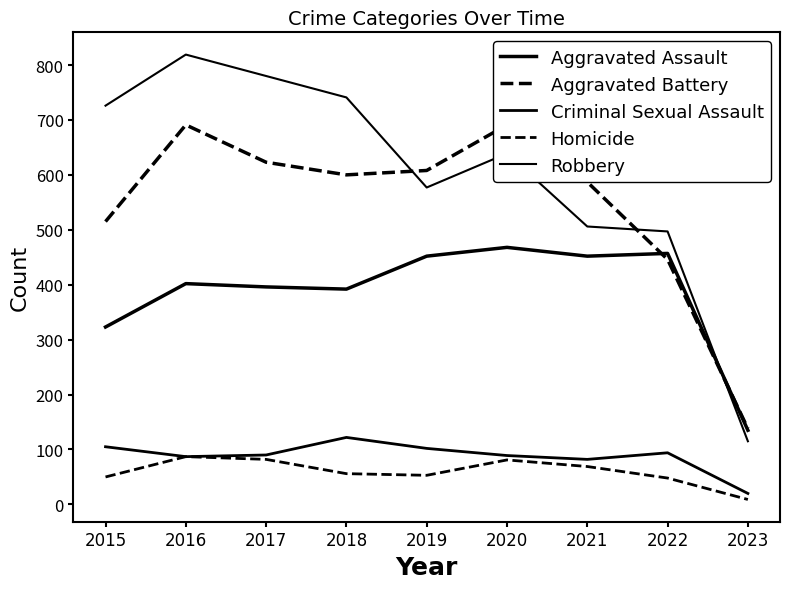

Between which two adjacent categories do Aggravated Battery and Robbery first intersect?

2018 and 2019